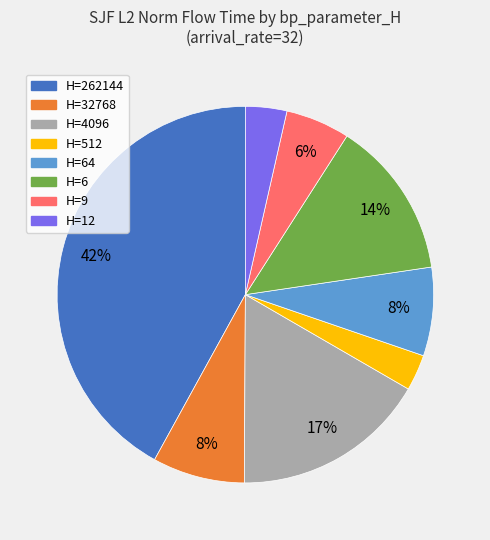

To the nearest percent, what is the average slice percentage?

12%